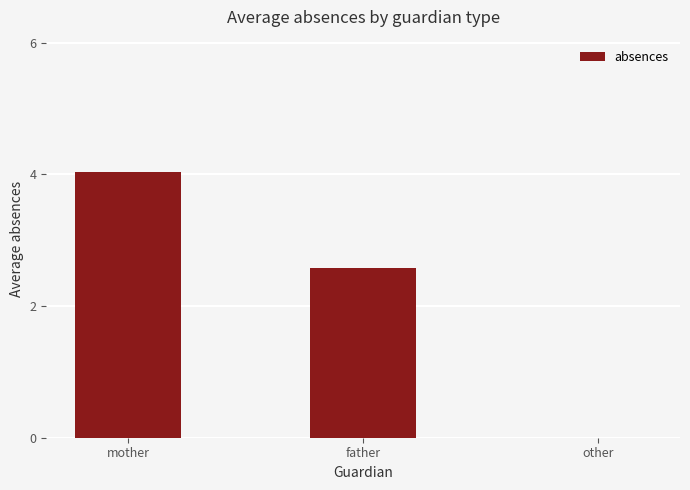

Which has a higher value, father or mother?

mother